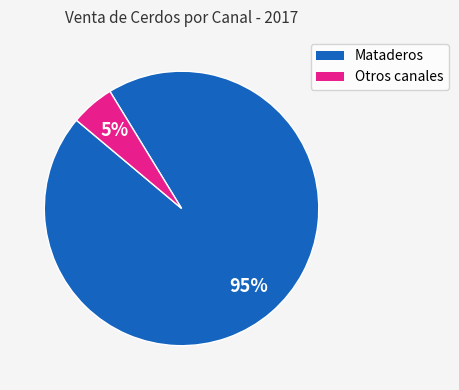

To the nearest percent, what is the difference between the largest and smallest slice percentages?

90%